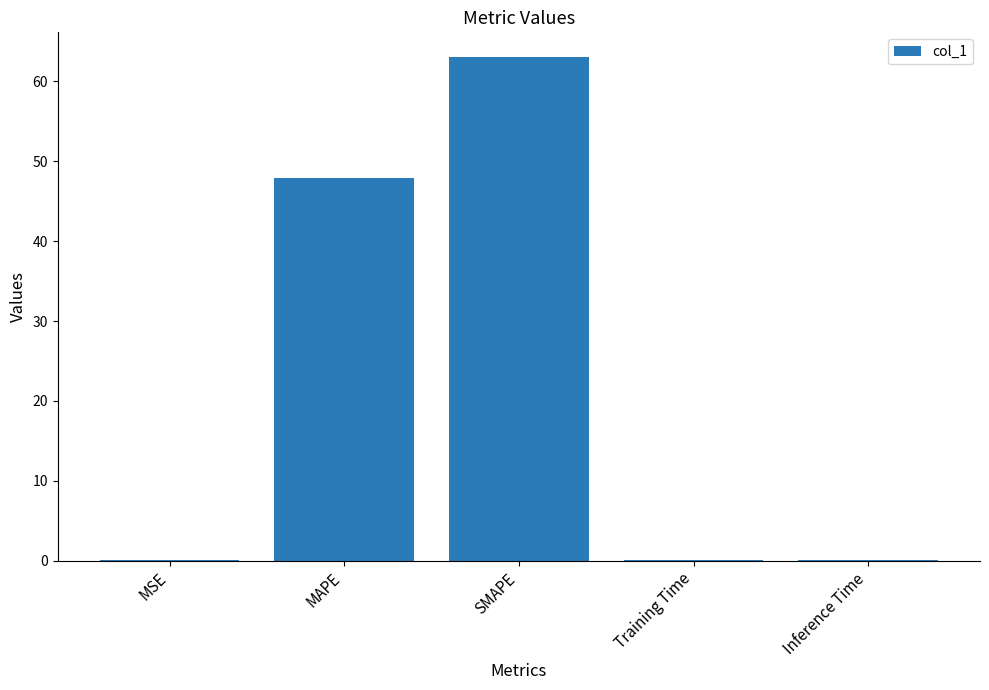

Which has a higher value, Inference Time or MAPE?

MAPE